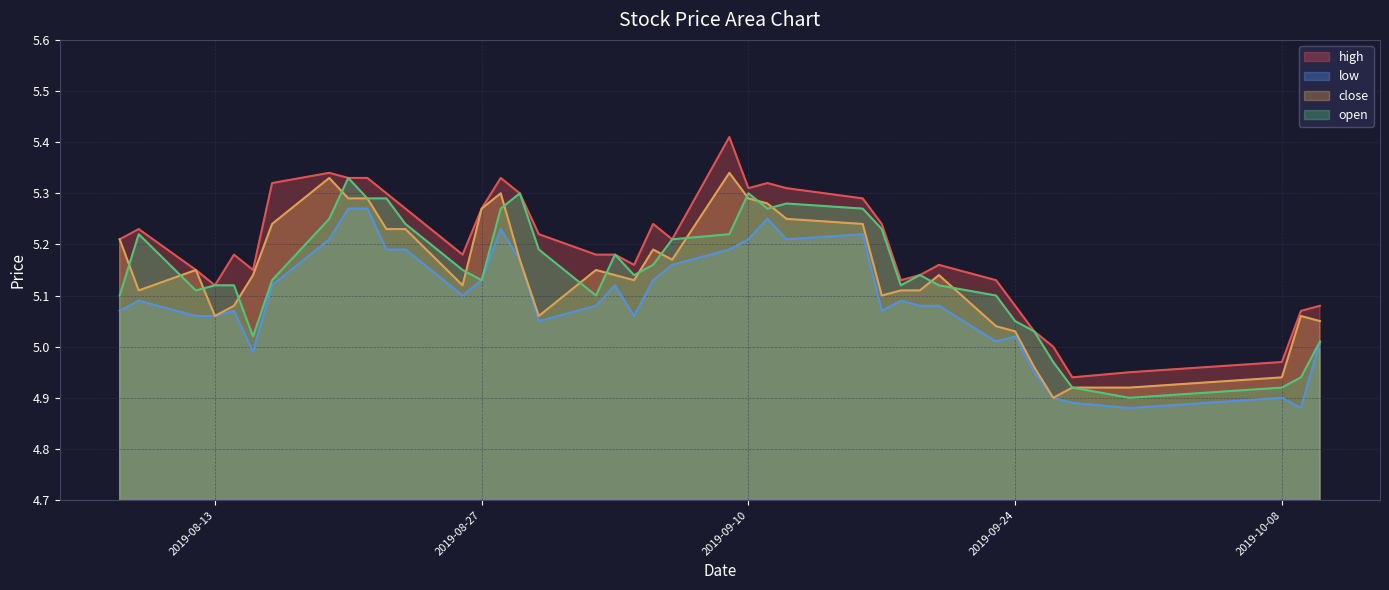

How many values in the close series are below 5?

5